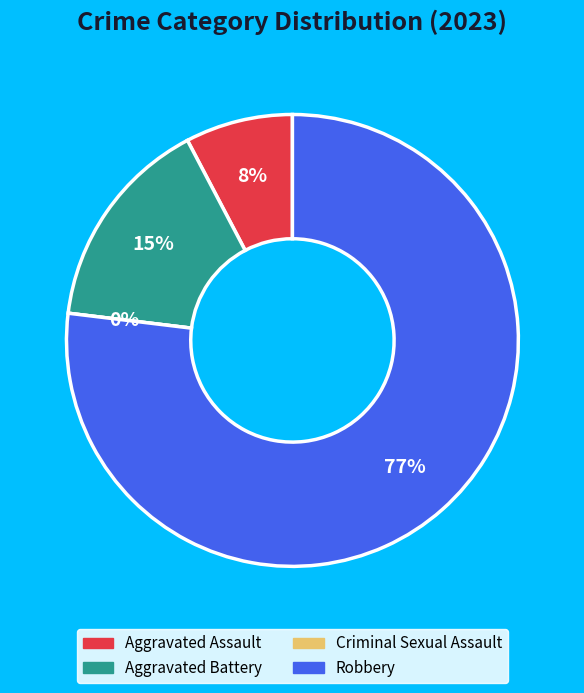

Count the number of slices in the pie.

4